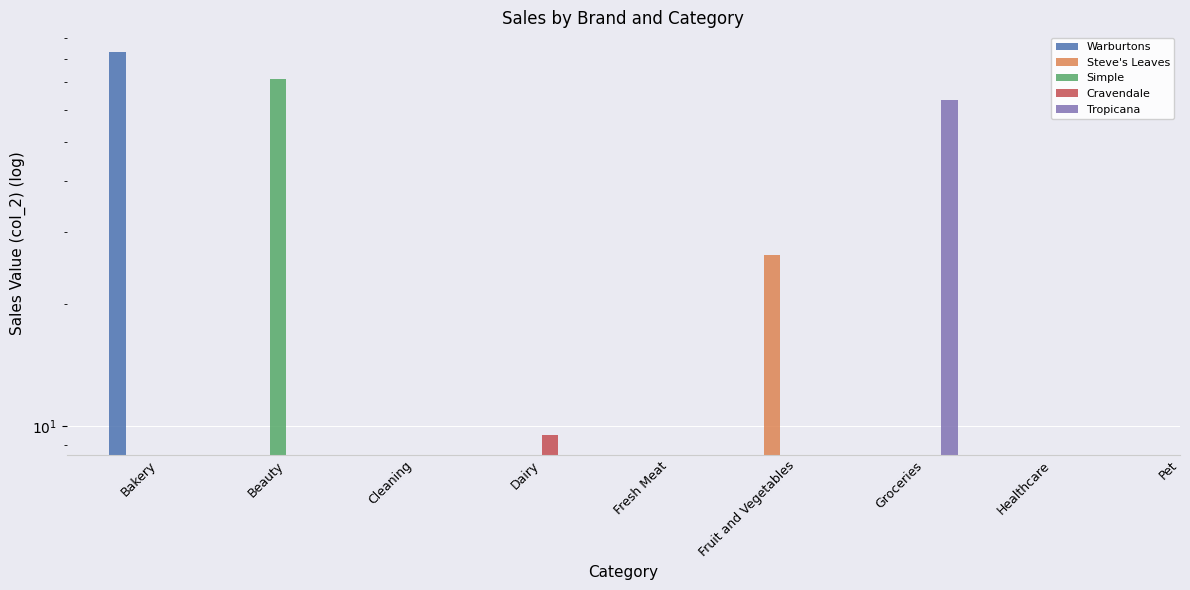

Rank the categories by Warburtons value from lowest to highest.

Bakery, Beauty, Cleaning, Dairy, Fresh Meat, Fruit and Vegetables, Groceries, Healthcare, Pet